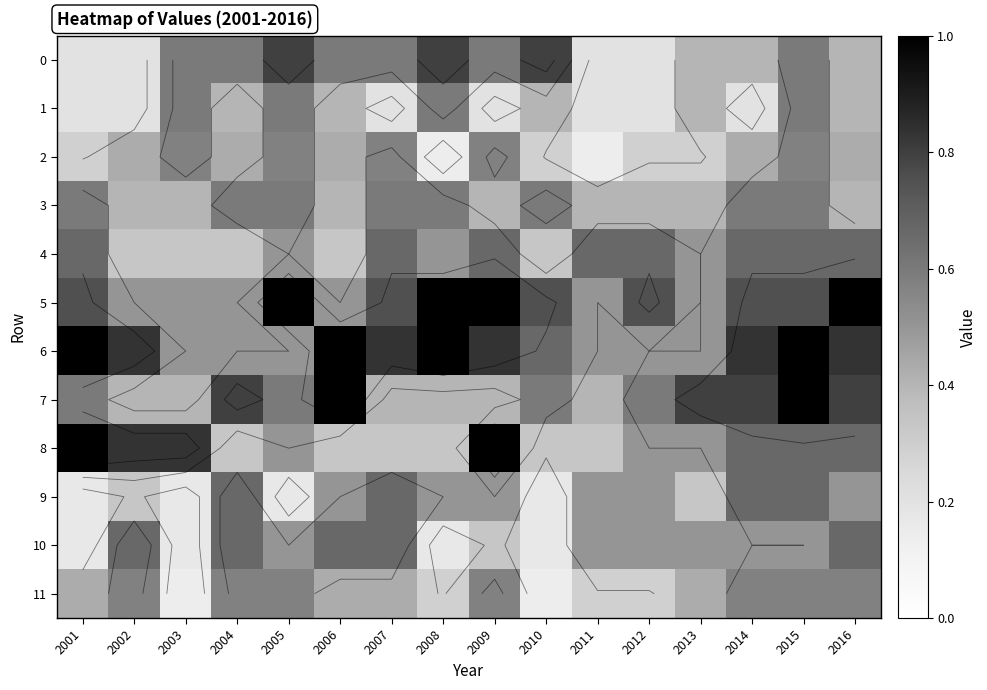

Is it true that 7 equals 0.7 at 2002?

False